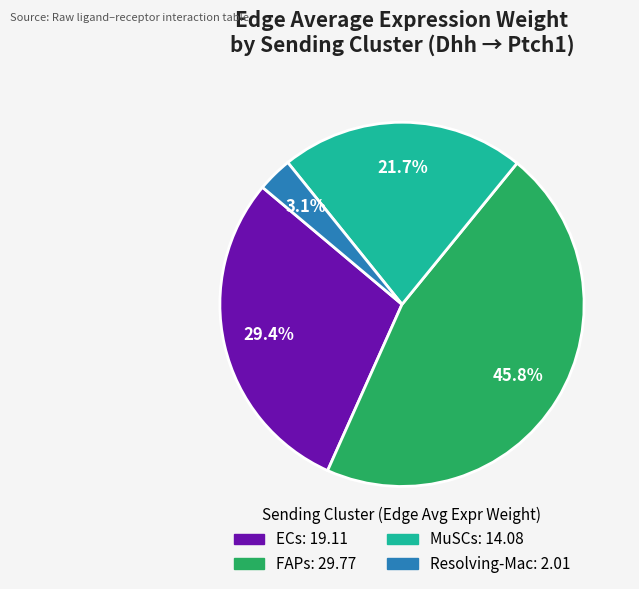

What is the largest slice in the pie chart?

FAPs